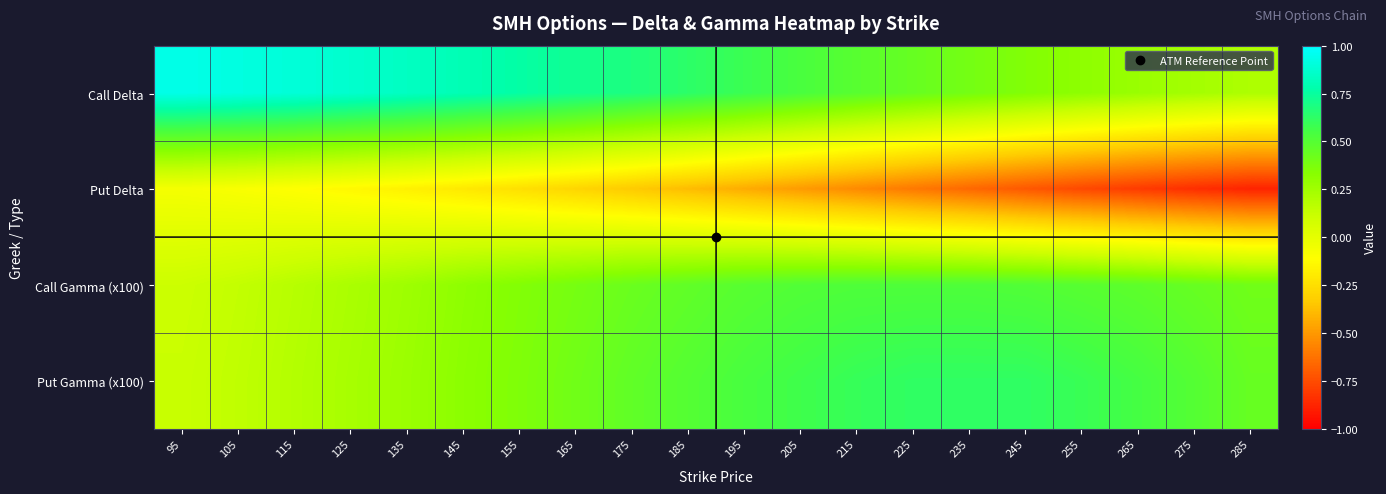

Reading left to right, what are all the values shown in this chart?

Call Delta: 95=0.9	105=0.9	115=0.9	125=0.9	135=0.8	145=0.8	155=0.8	165=0.7	175=0.7	185=0.6	195=0.6	205=0.5	215=0.5	225=0.4	235=0.4	245=0.4	255=0.3	265=0.3	275=0.2	285=0.2
Put Delta: 95=-0.1	105=-0.1	115=-0.1	125=-0.1	135=-0.2	145=-0.2	155=-0.2	165=-0.3	175=-0.3	185=-0.4	195=-0.4	205=-0.5	215=-0.5	225=-0.6	235=-0.7	245=-0.7	255=-0.8	265=-0.8	275=-0.8	285=-0.9
Call Gamma (x100): 95=0.1	105=0.1	115=0.2	125=0.2	135=0.3	145=0.3	155=0.4	165=0.4	175=0.4	185=0.5	195=0.5	205=0.5	215=0.5	225=0.5	235=0.5	245=0.5	255=0.5	265=0.5	275=0.4	285=0.4
Put Gamma (x100): 95=0.1	105=0.1	115=0.2	125=0.2	135=0.3	145=0.3	155=0.4	165=0.4	175=0.5	185=0.5	195=0.5	205=0.6	215=0.6	225=0.6	235=0.6	245=0.6	255=0.6	265=0.5	275=0.5	285=0.4